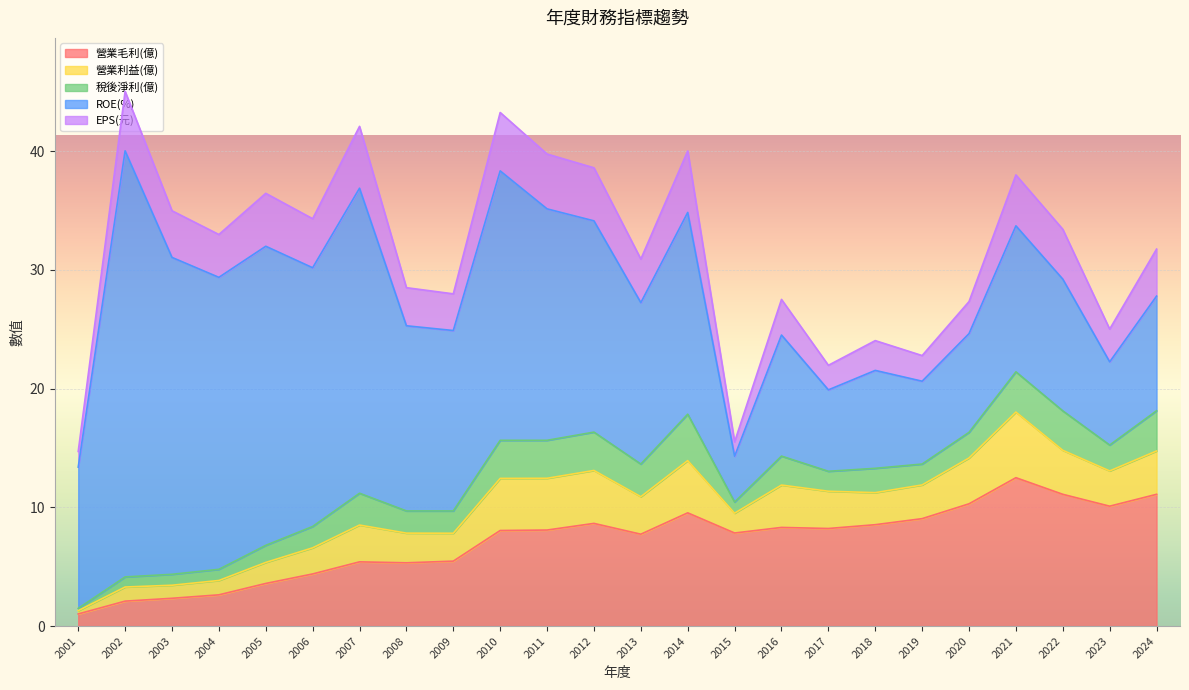

Which series has the widest spread of values?

ROE(%)